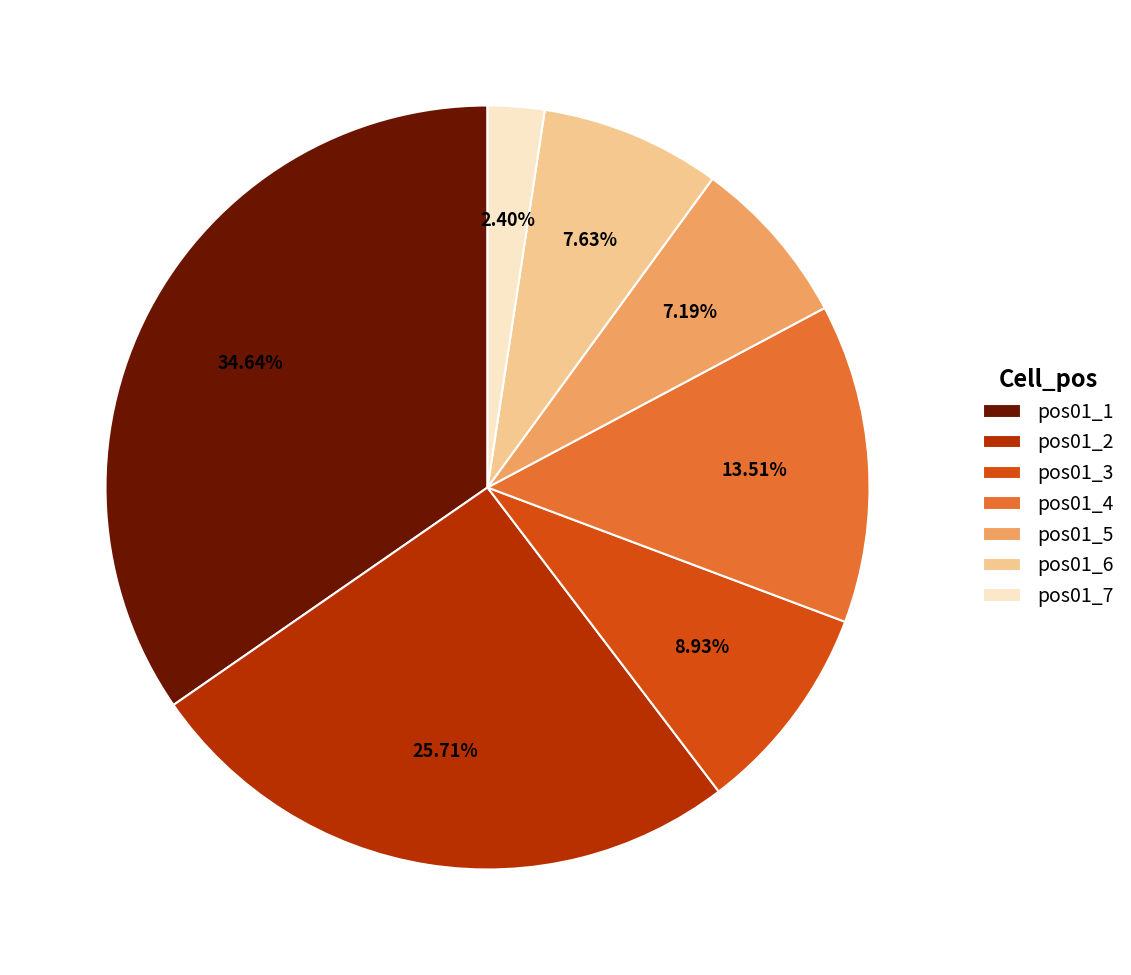

How many segments does this pie chart have?

7